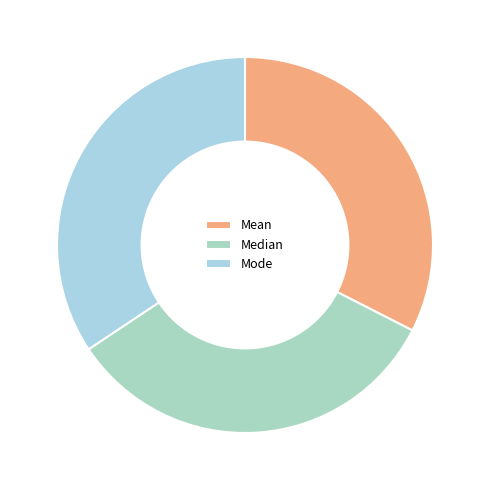

Does Median represent more than half of the total?

No